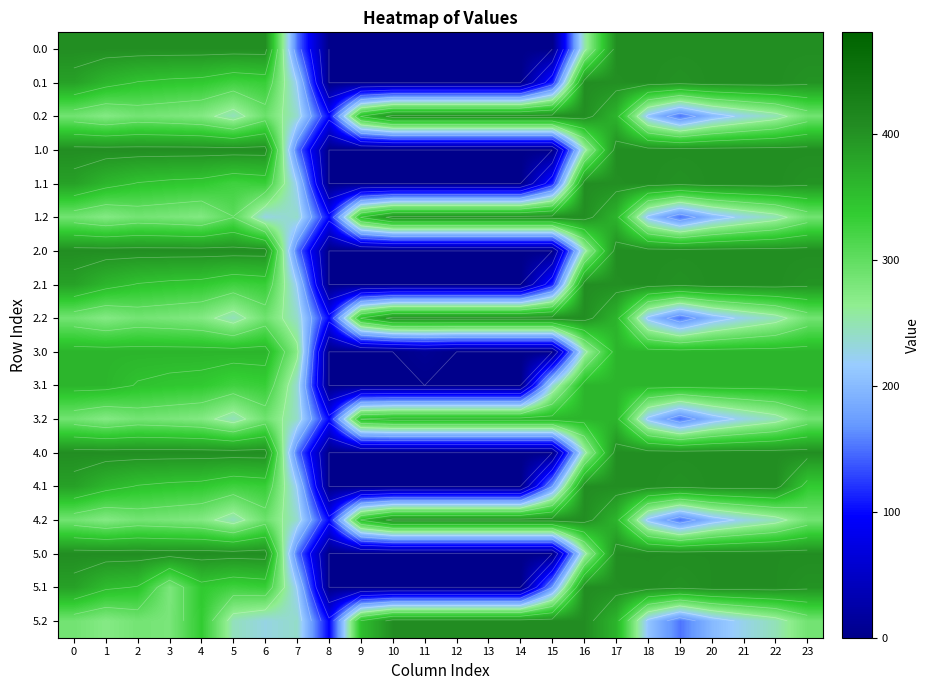

Count the number of categories in the chart.

24